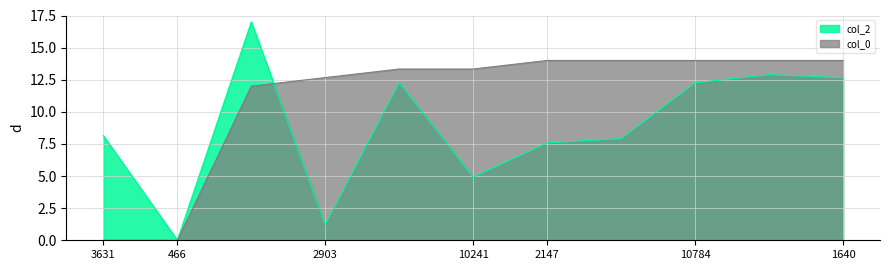

Which category has the highest value in the col_0 series?

2147